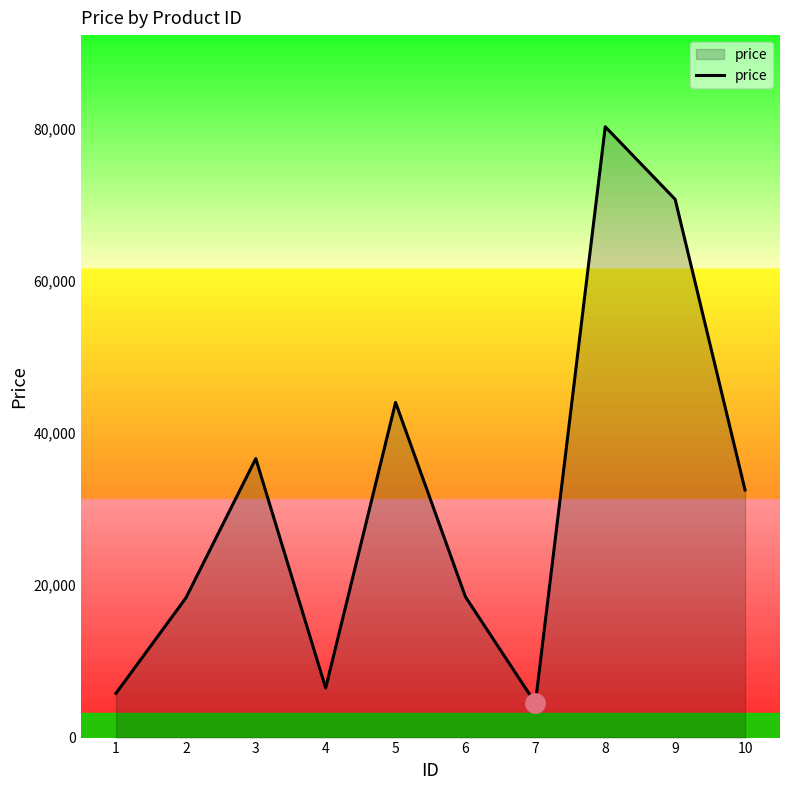

True or false: there are more than 0 points higher than both neighbors.

True